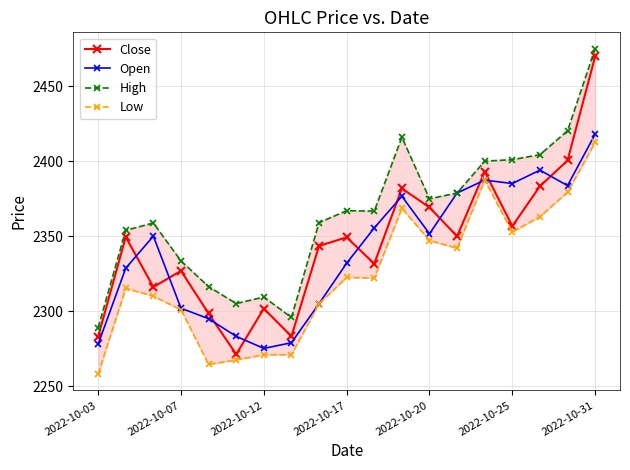

True or false: Open has a value of 2275.2 at 2022-10-12.

True